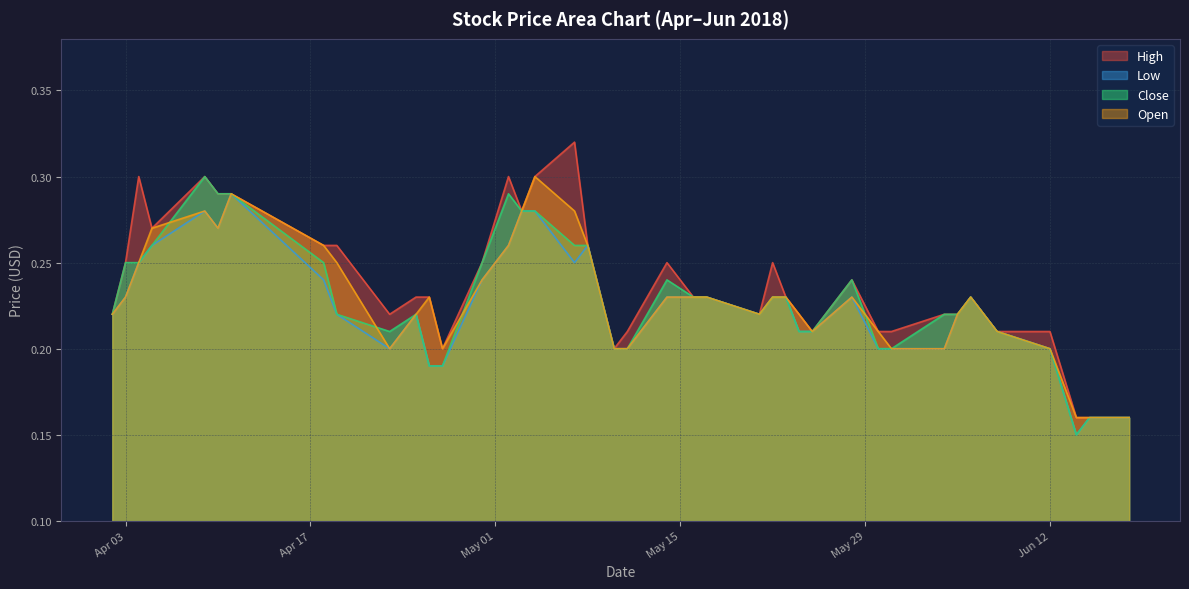

What is the label of the 33rd point from the left?

2018-06-04